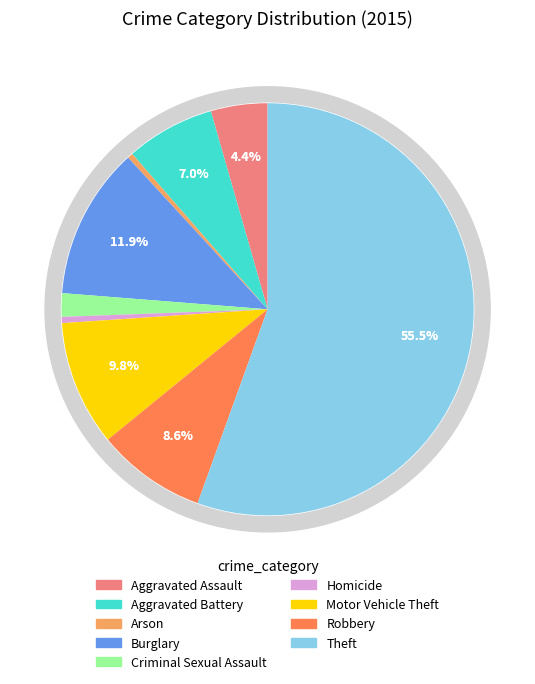

Which slice represents more than half of the pie?

Theft